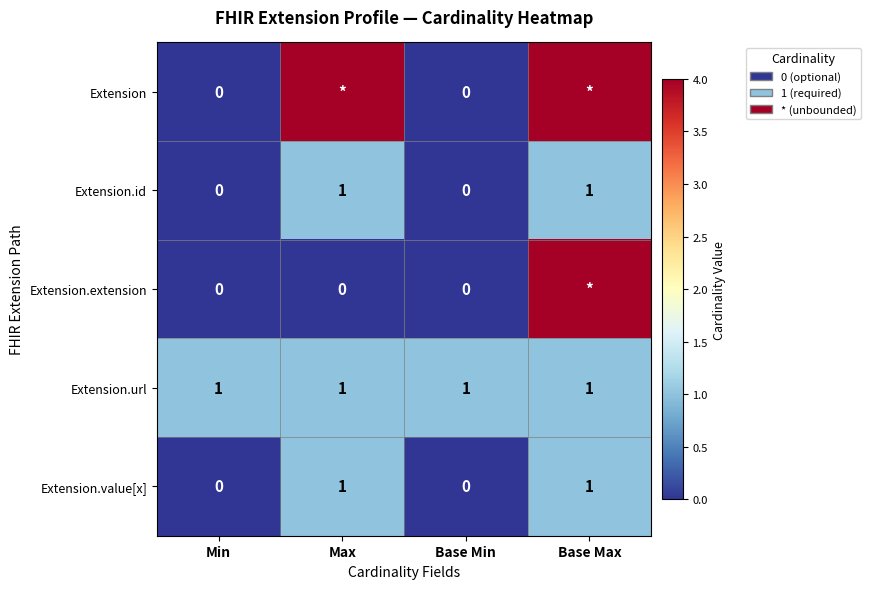

True or false: Extension.id has a value of 0 at Min.

True